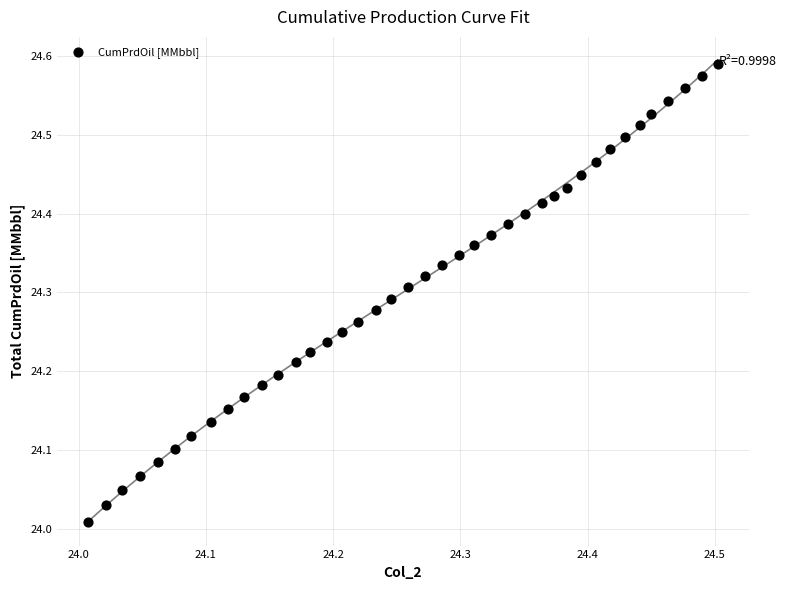

What is the range of X values (max minus min)?

0.5